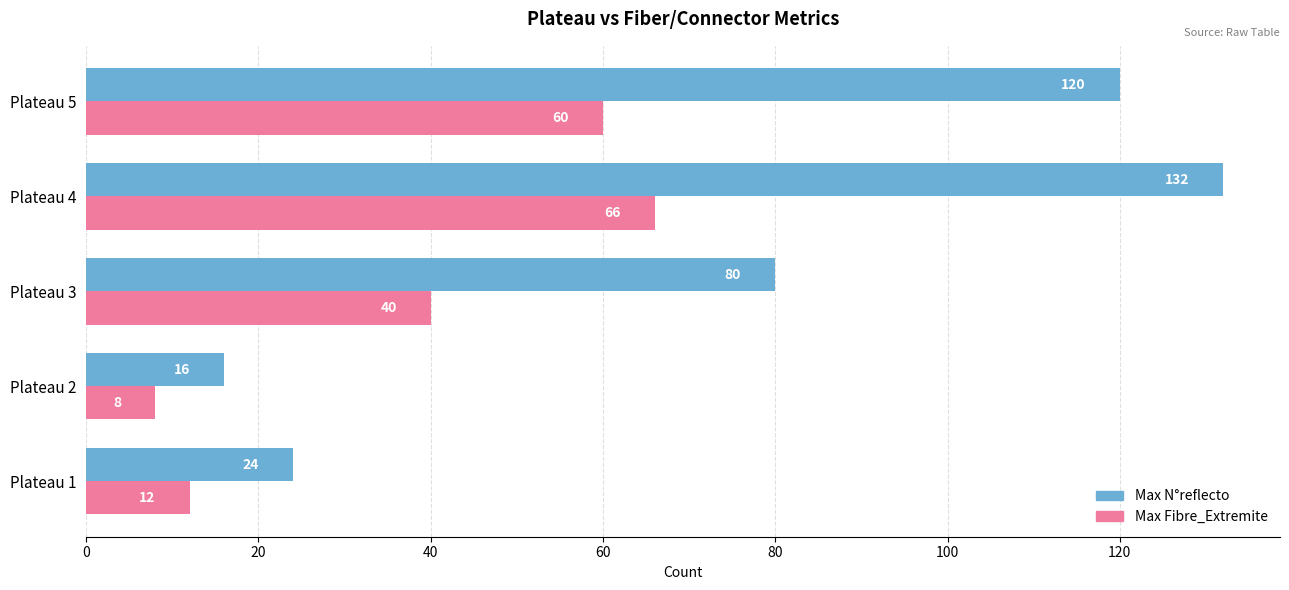

What is the maximum value for Max Fibre_Extremite?

66